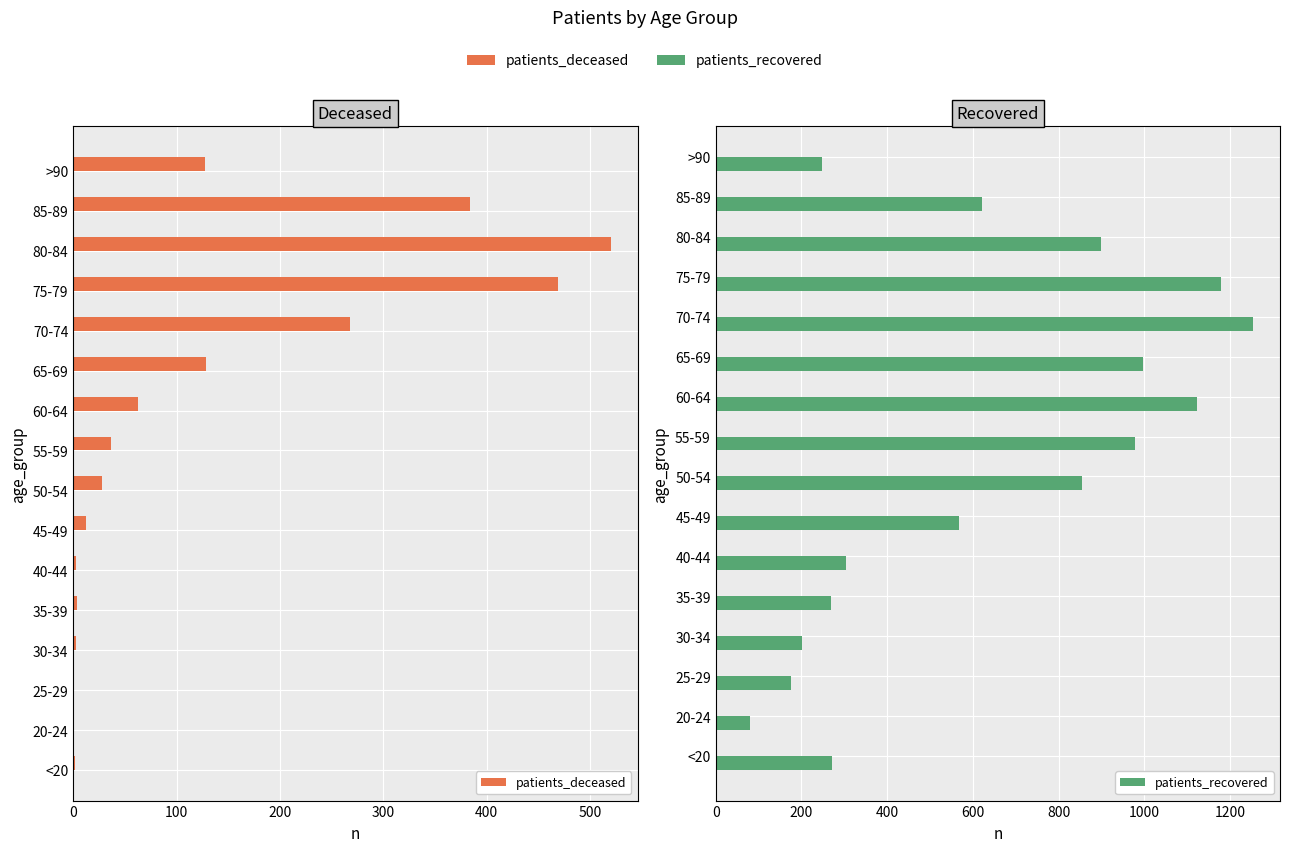

How many data points in patients_deceased are above 37?

7